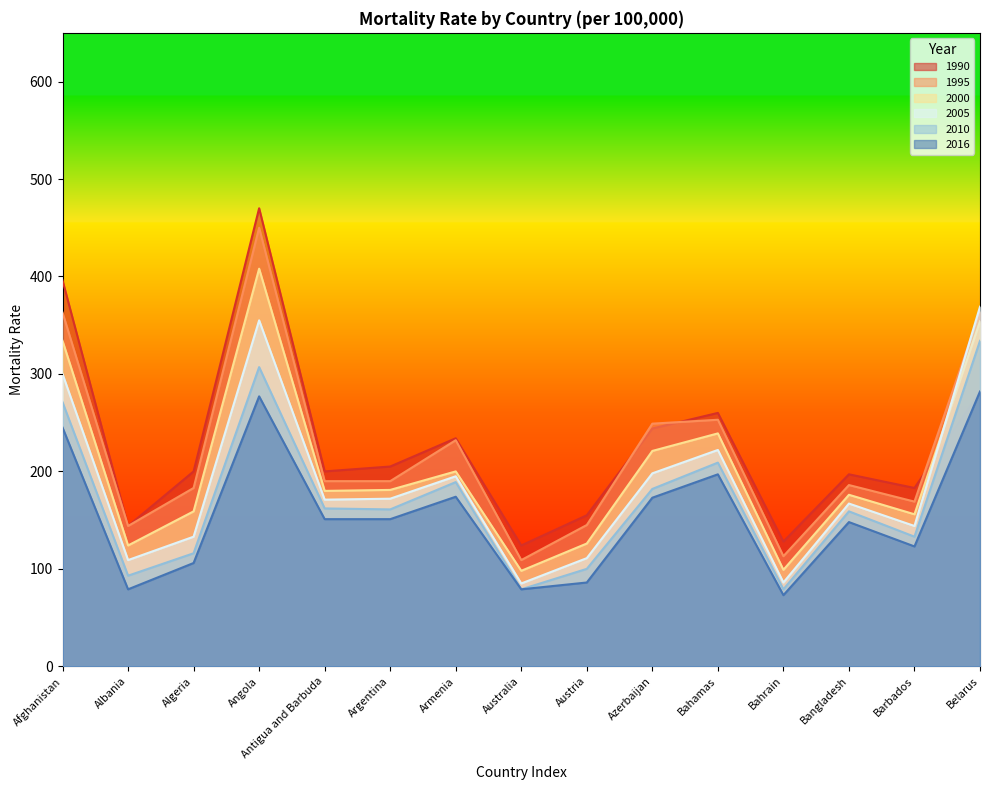

How many lines are shown in the chart?

6